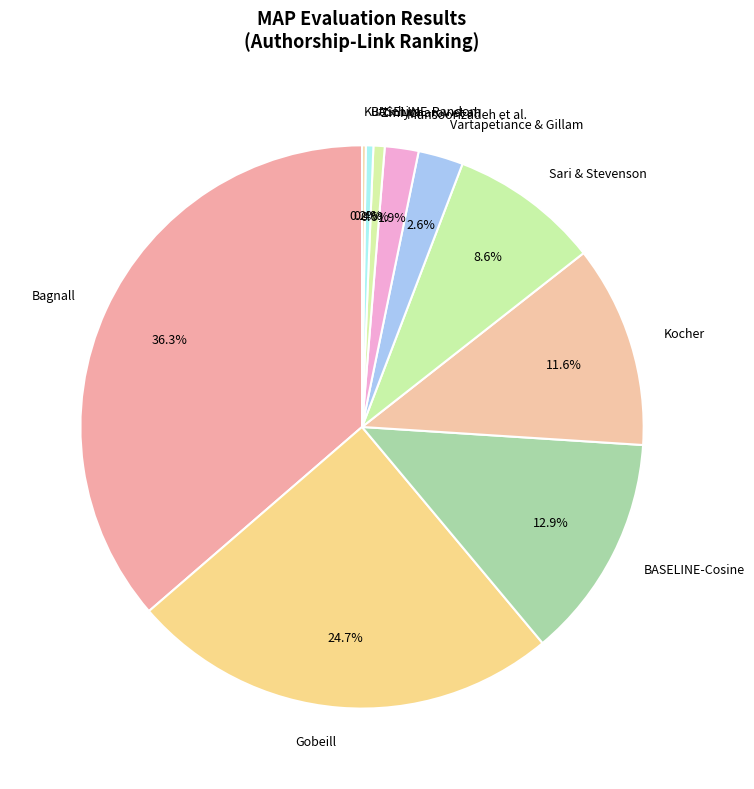

To the nearest percent, what is the average slice percentage?

10%